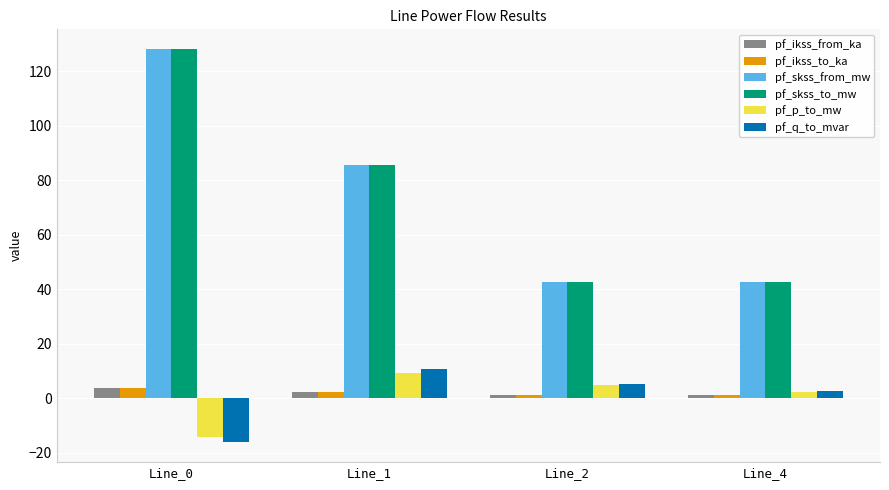

At which category is the sum across all series the highest?

Line_0